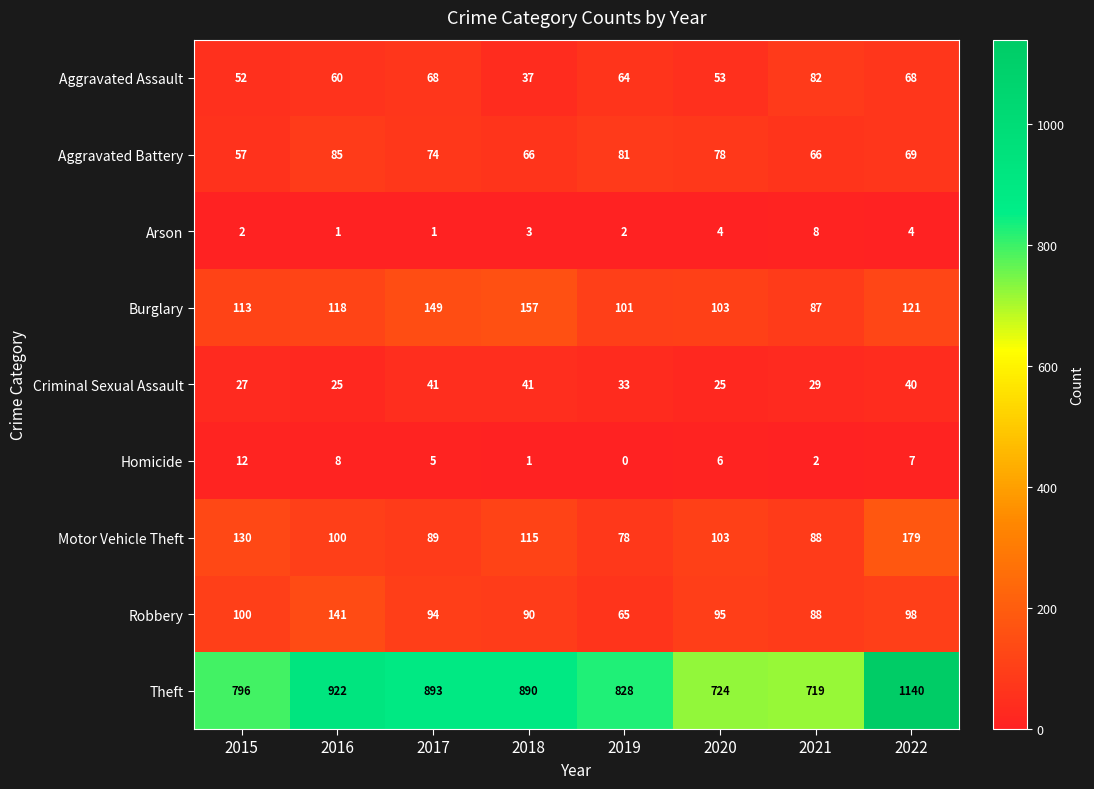

What is the total value across all series at 2022?

1726